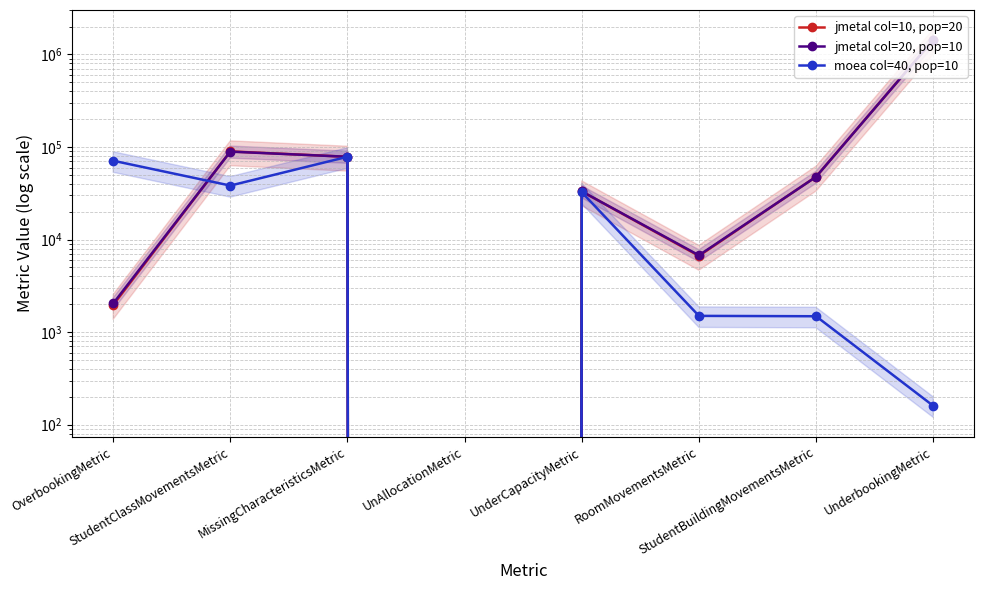

How many data points in moea col=40, pop=10 are less than 32460?

4